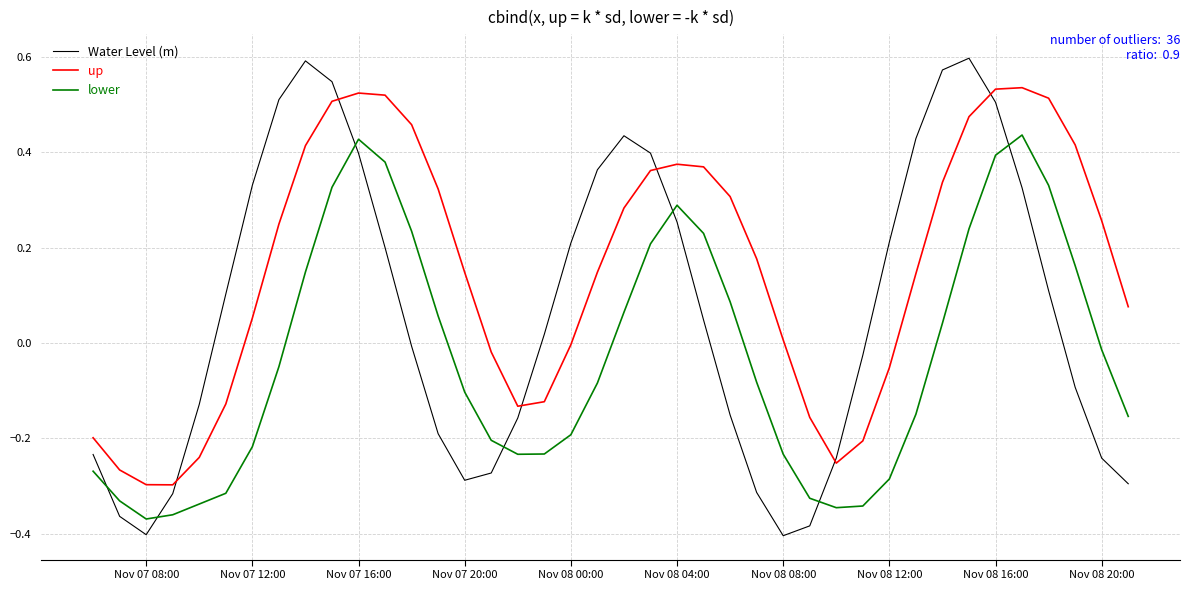

At how many categories does at least one series exceed 0?

30